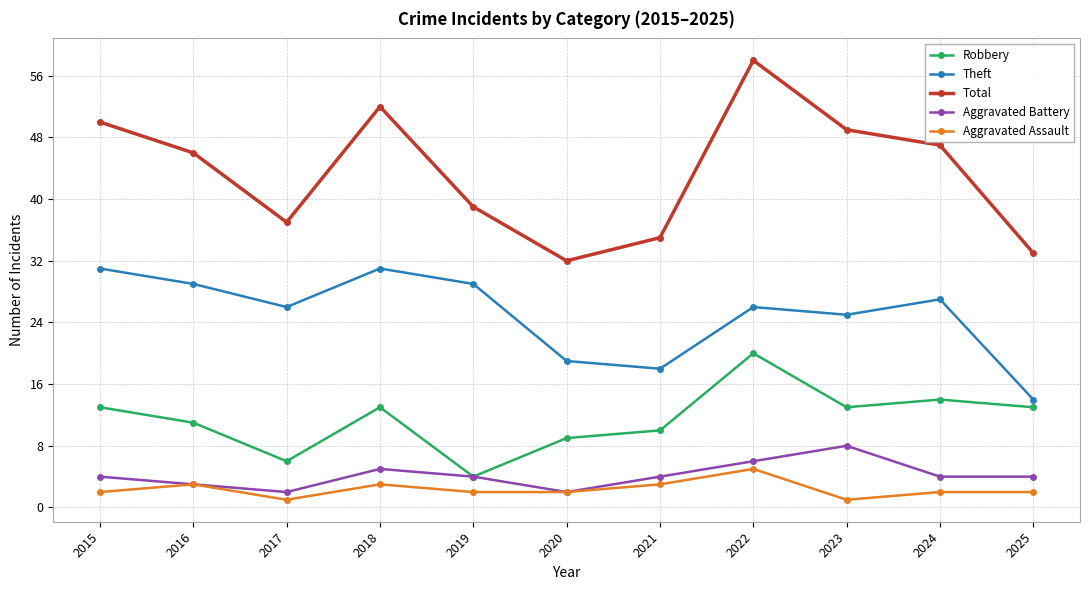

Reading left to right, transcribe all the data shown in this chart.

Robbery: 2015=13	2016=11	2017=6	2018=13	2019=4	2020=9	2021=10	2022=20	2023=13	2024=14	2025=13
Theft: 2015=31	2016=29	2017=26	2018=31	2019=29	2020=19	2021=18	2022=26	2023=25	2024=27	2025=14
Total: 2015=50	2016=46	2017=37	2018=52	2019=39	2020=32	2021=35	2022=58	2023=49	2024=47	2025=33
Aggravated Battery: 2015=4	2016=3	2017=2	2018=5	2019=4	2020=2	2021=4	2022=6	2023=8	2024=4	2025=4
Aggravated Assault: 2015=2	2016=3	2017=1	2018=3	2019=2	2020=2	2021=3	2022=5	2023=1	2024=2	2025=2